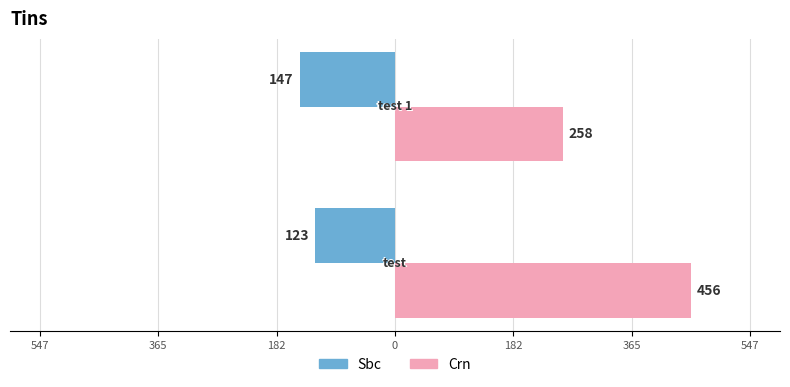

What are all the series names shown in the legend?

Sbc, Crn